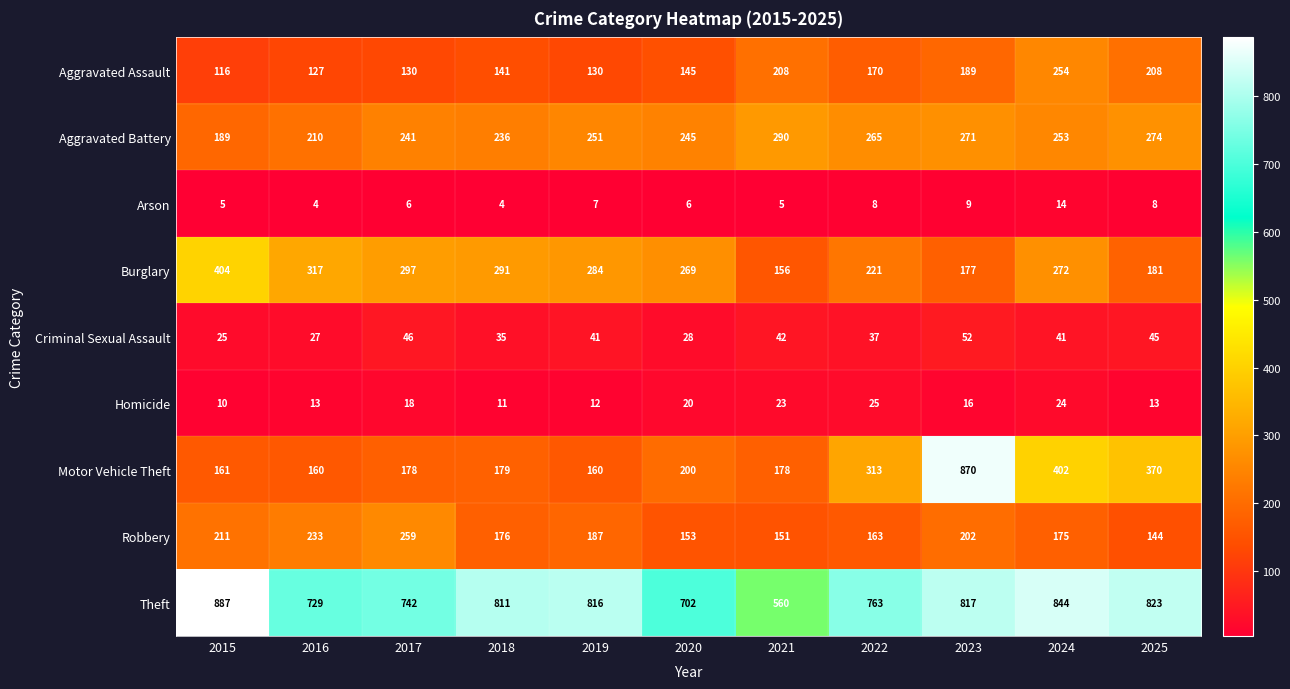

What is the minimum value for Criminal Sexual Assault?

25